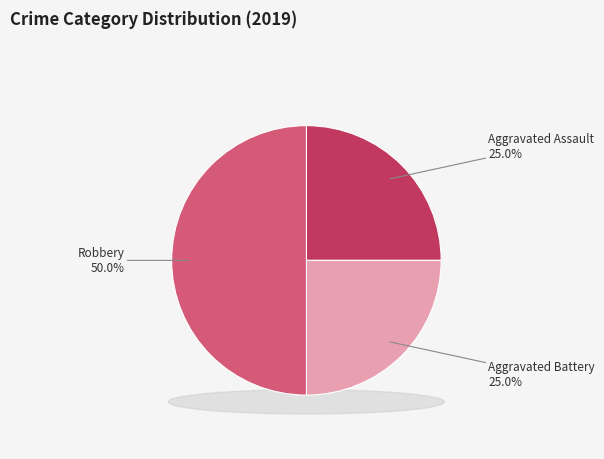

What percentage do Robbery and Aggravated Assault together represent?

75.0%